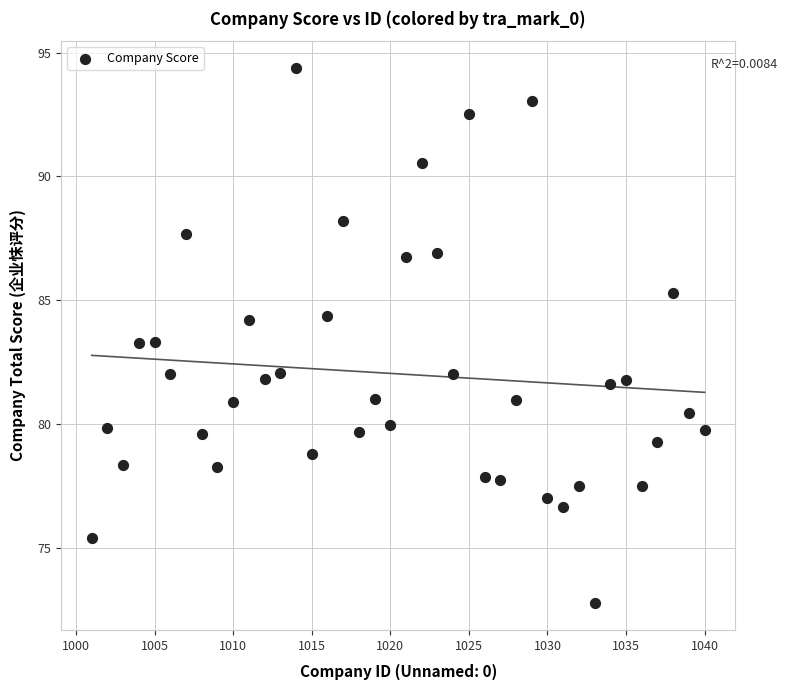

What is the range of X values (max minus min)?

39.0